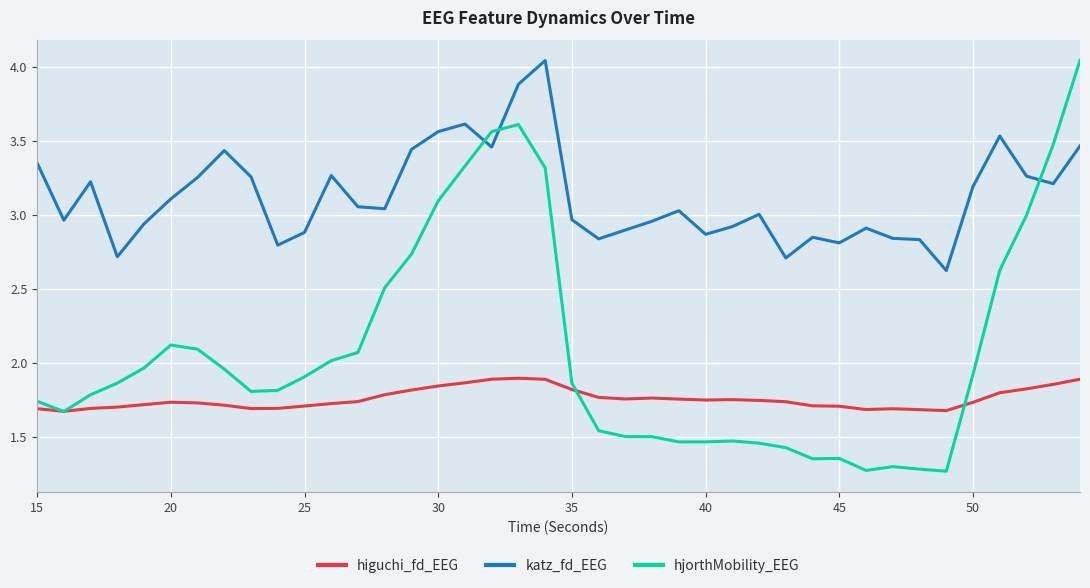

Does the chart have visible grid lines?

Yes